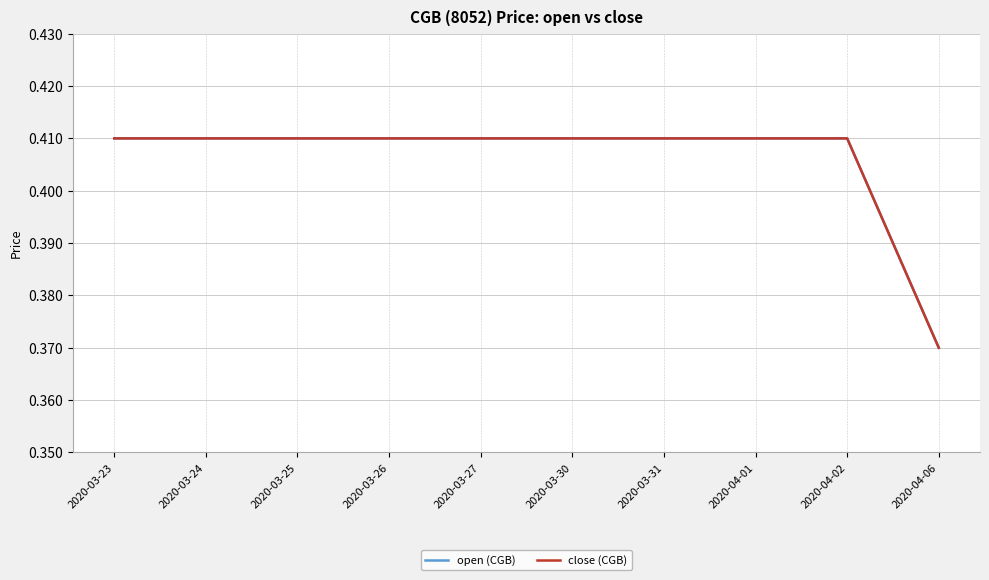

Rank the categories by open (CGB) value from highest to lowest.

2020-03-23, 2020-03-24, 2020-03-25, 2020-03-26, 2020-03-27, 2020-03-30, 2020-03-31, 2020-04-01, 2020-04-02, 2020-04-06